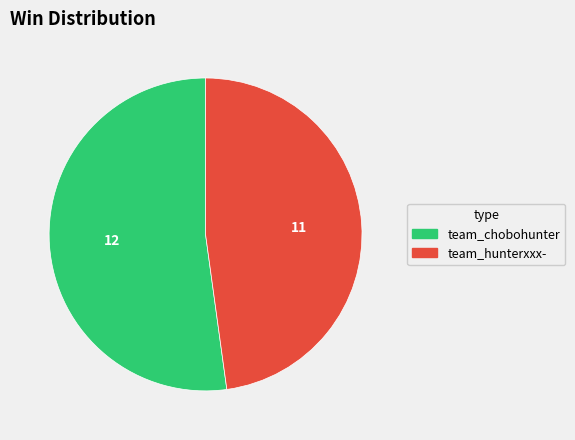

Is there a majority slice in this chart?

Yes